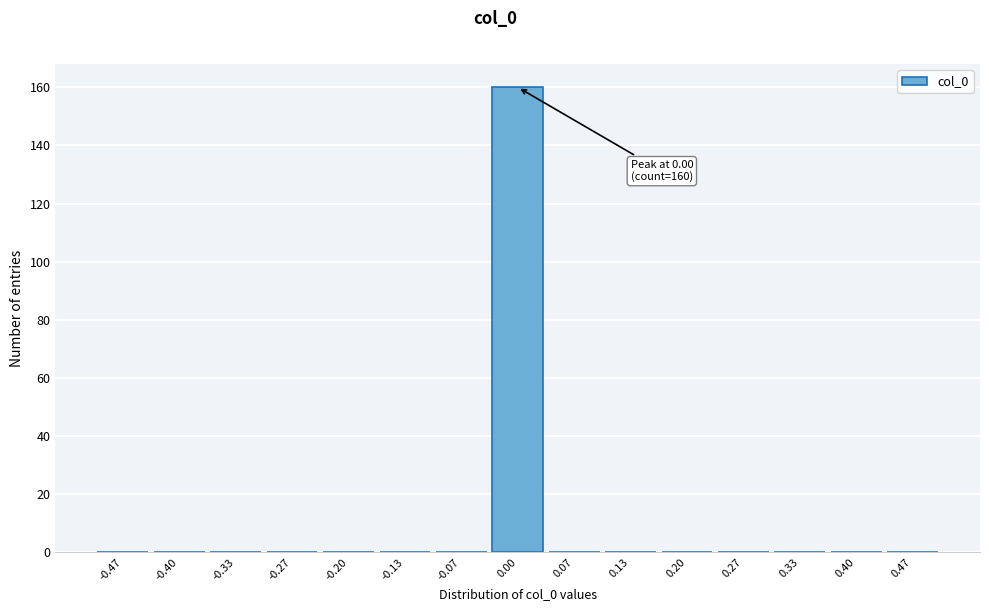

Over which range of the x-axis is the bar tallest?

-0.03 to 0.03